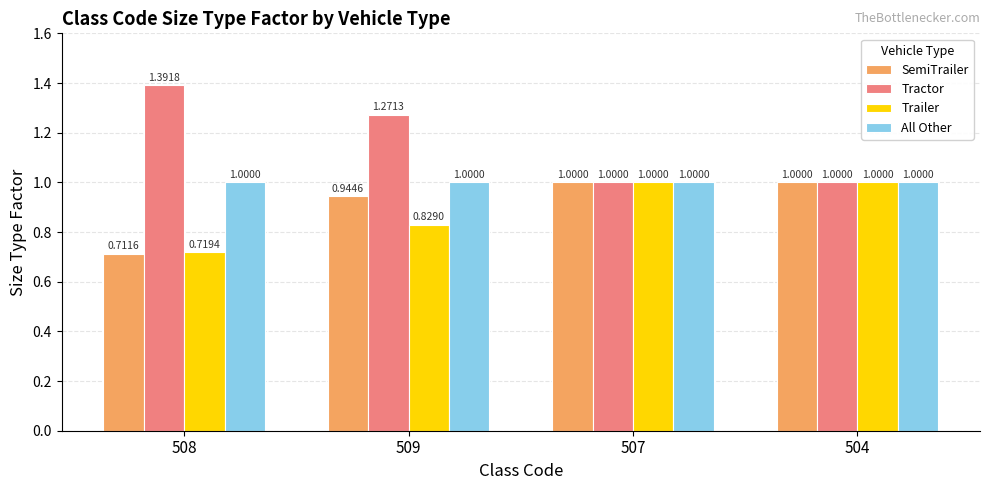

At which category is the sum across all series the highest?

509